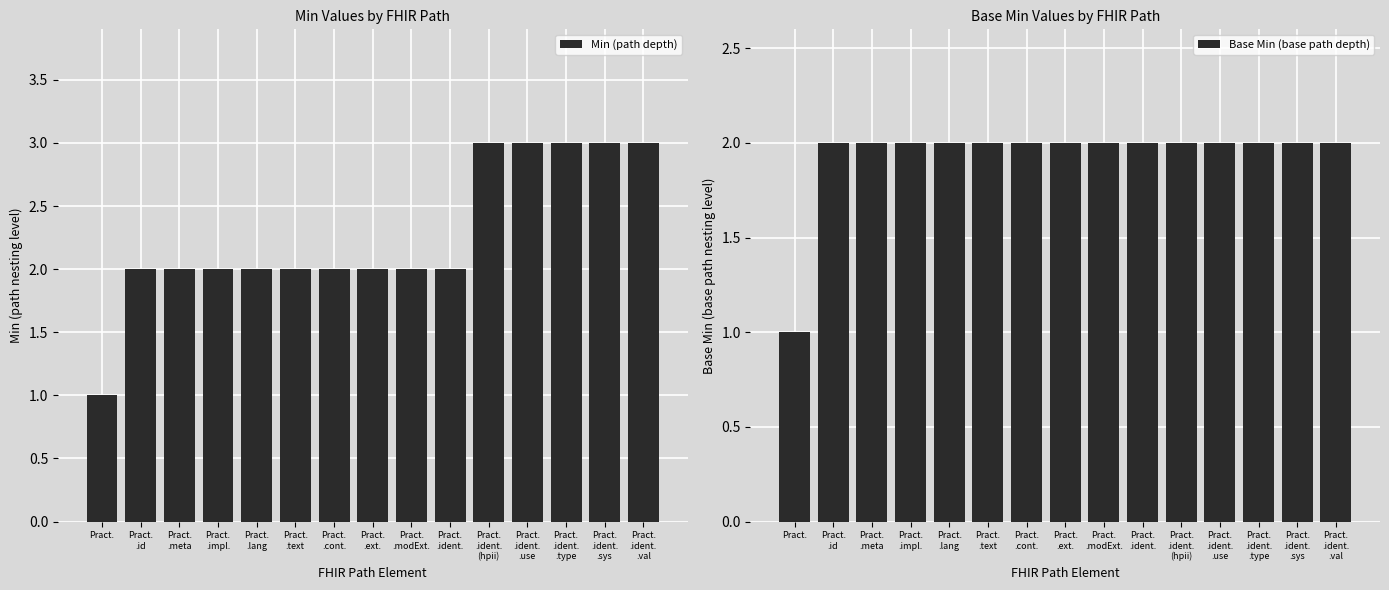

Which has a higher value, Pract.
.ident.
.sys or Pract.
.ext.?

Pract.
.ident.
.sys